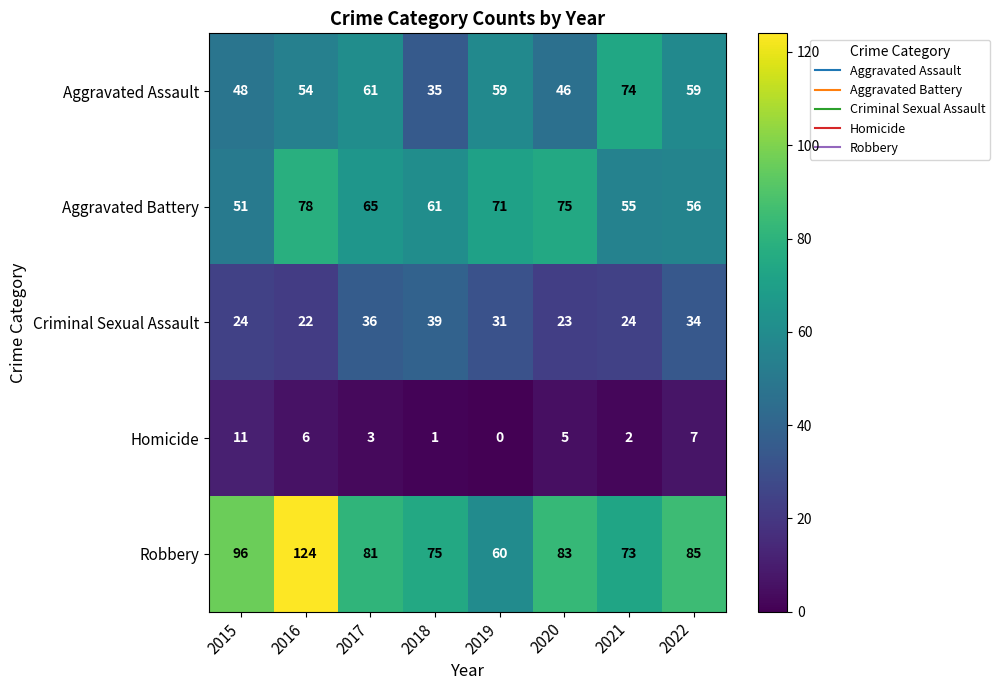

What is the sum of all Robbery values?

677